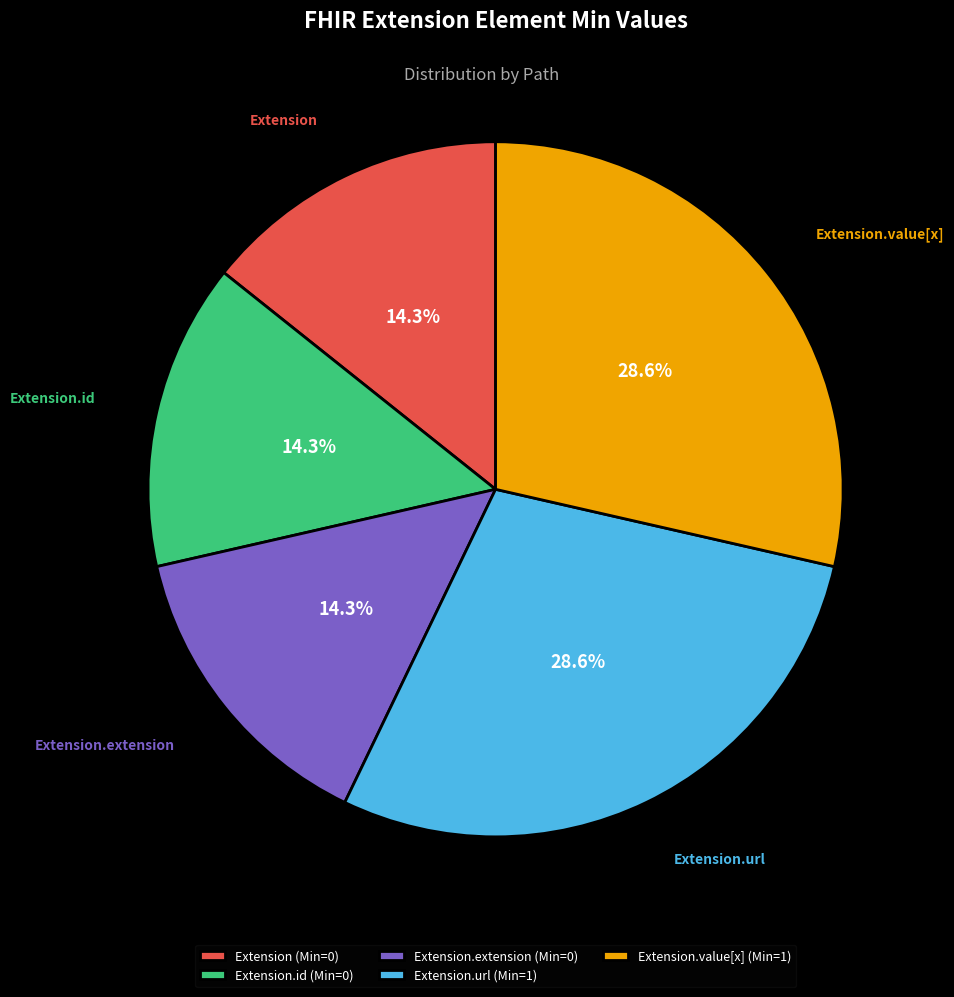

To the nearest percent, what portion does Extension.value[x] represent?

29%